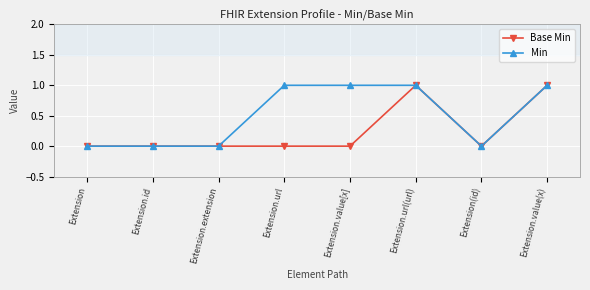

Reading left to right, transcribe all the data shown in this chart.

Base Min: 0	0	0	0	0	1	0	1
Min: 0	0	0	1	1	1	0	1